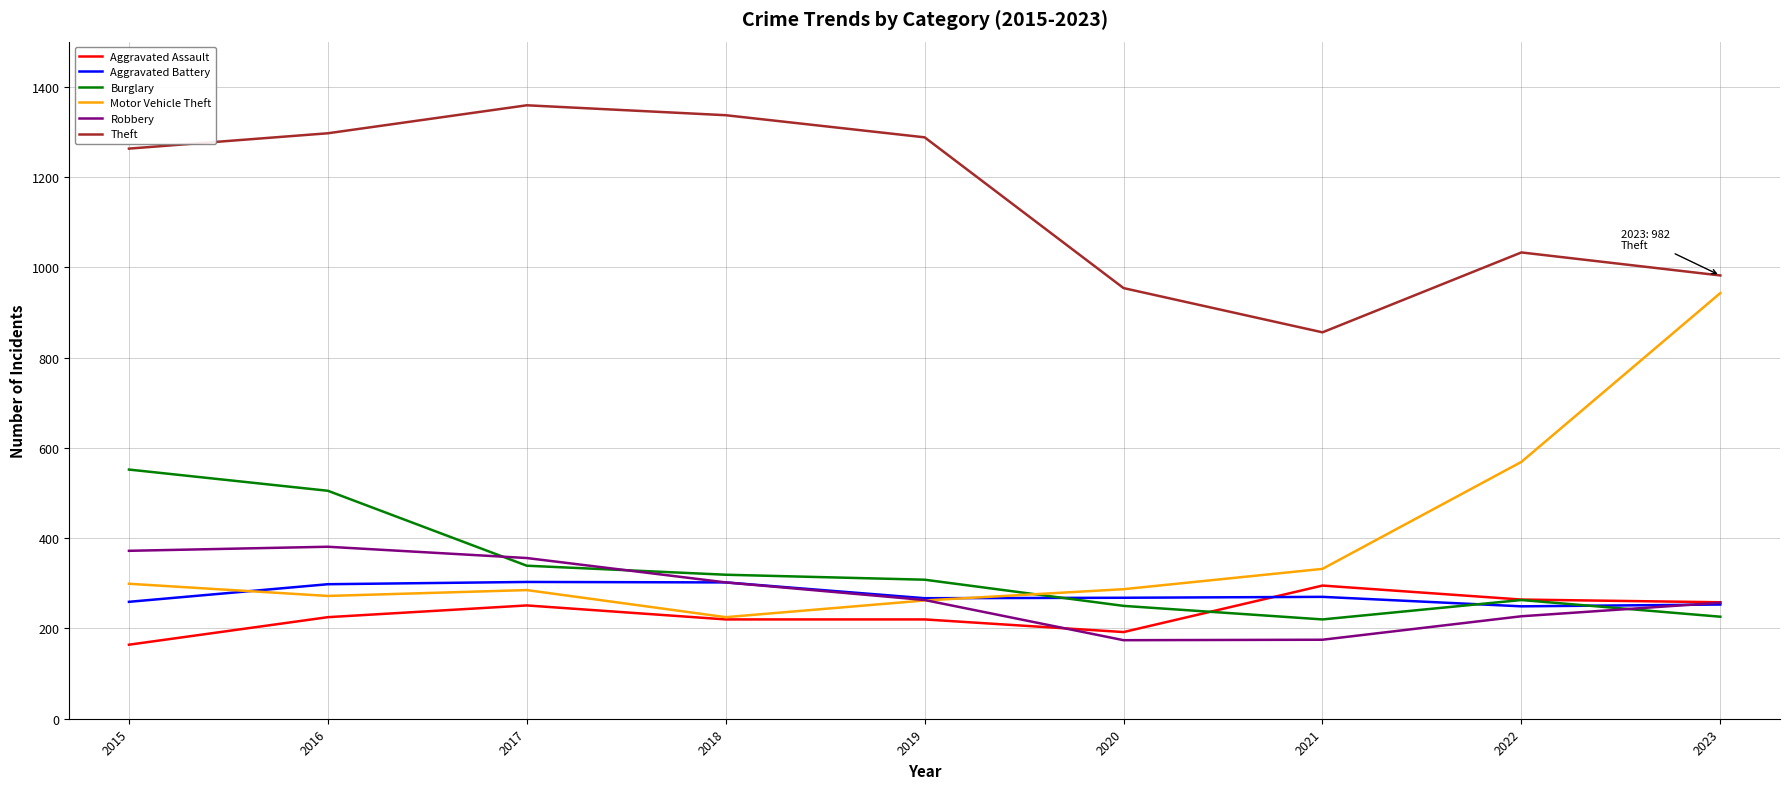

Which label corresponds to the largest value in the chart?

2017